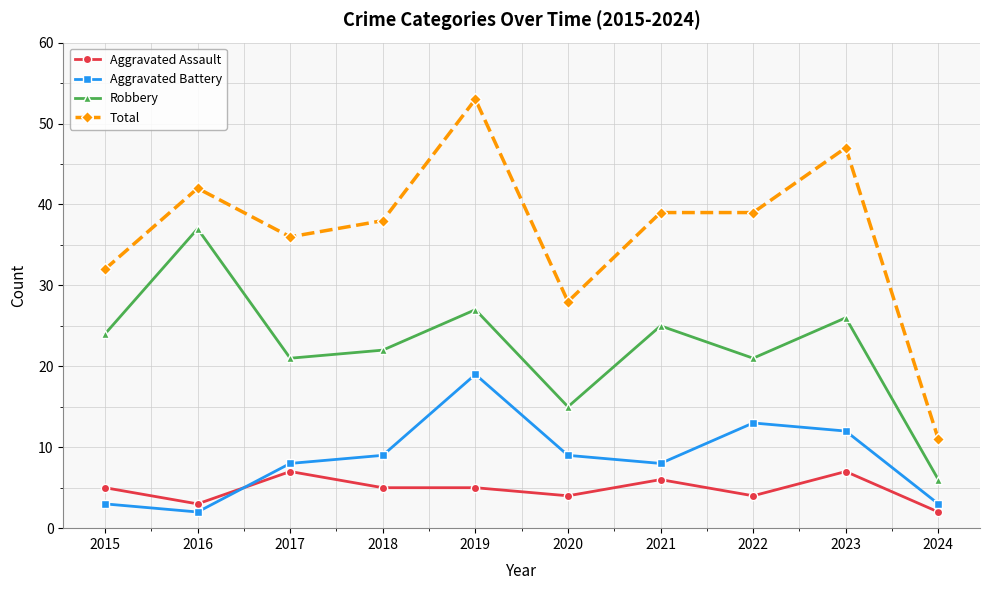

What is the total value across all series at 2019?

104